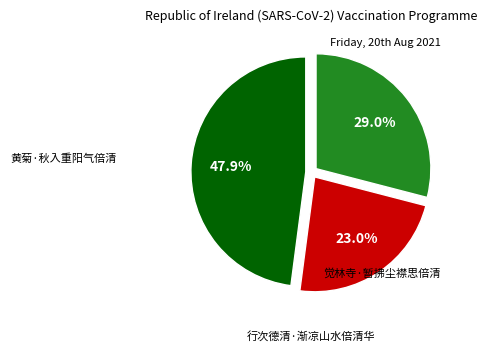

Is there a majority slice in this chart?

No